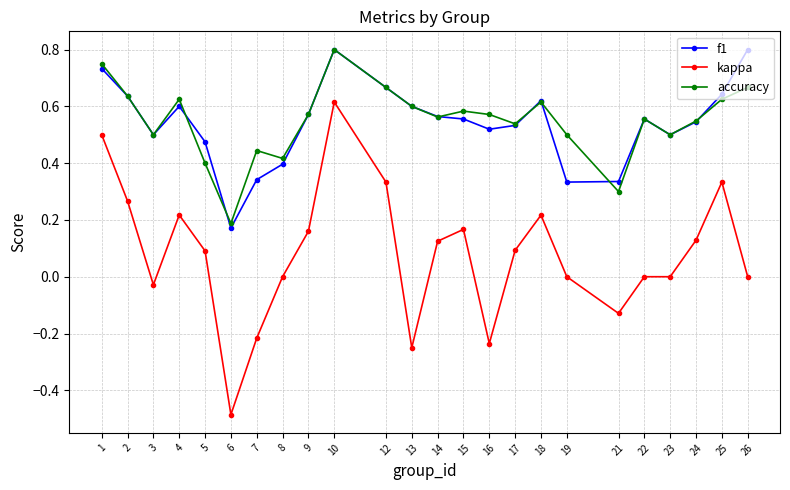

True or false: accuracy and f1 cross at least once.

True